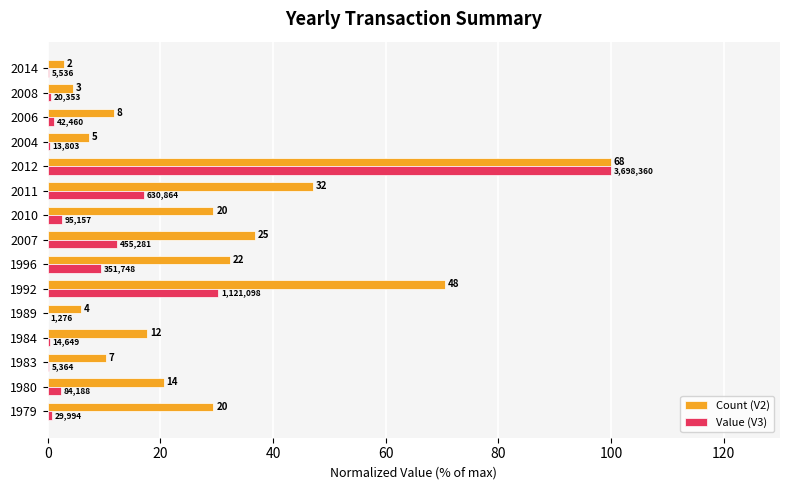

Which series has the largest total across all categories?

Count (V2)